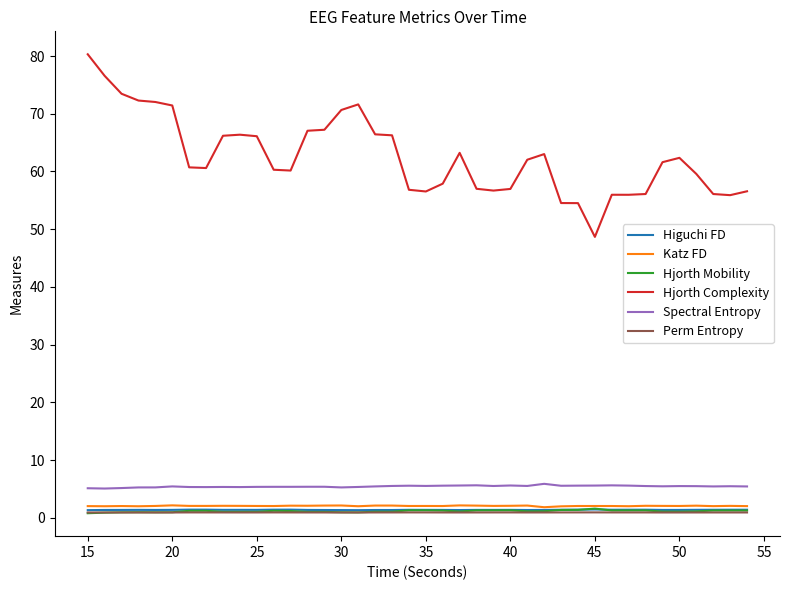

Which series ends up on top after the final intersection of Perm Entropy and Hjorth Mobility?

Hjorth Mobility